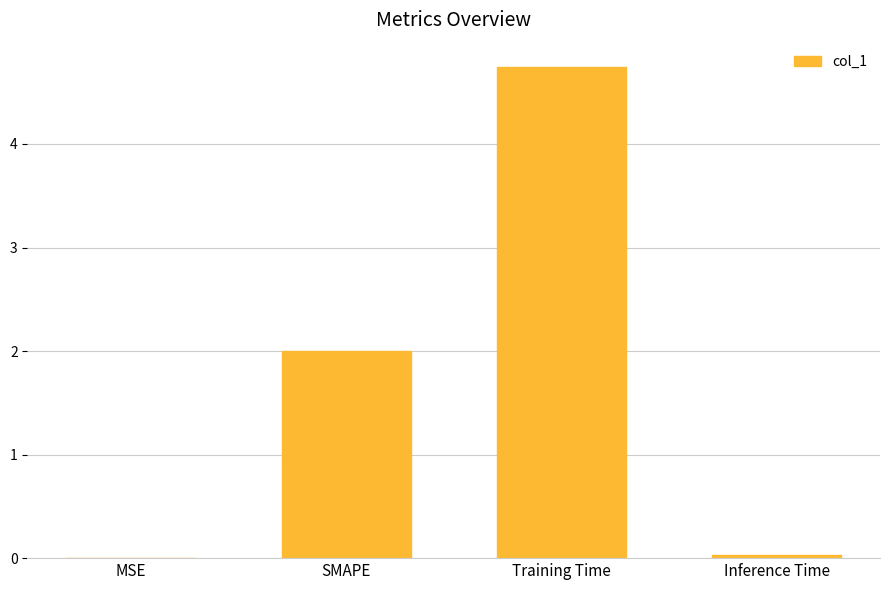

What is the difference between the values at SMAPE and Training Time?

2.7